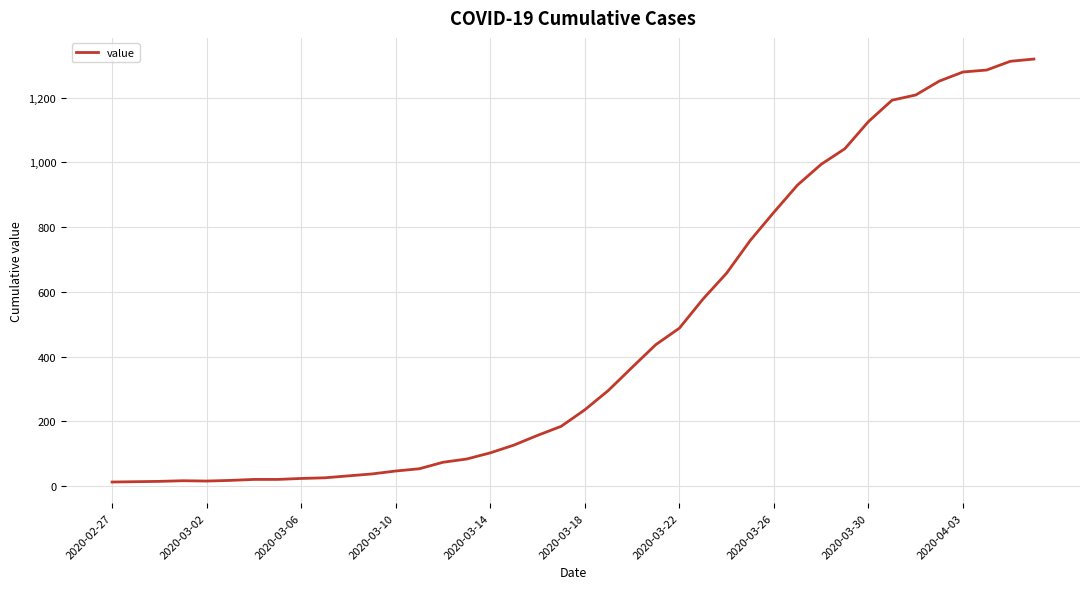

What is the minimum value shown in the chart?

13